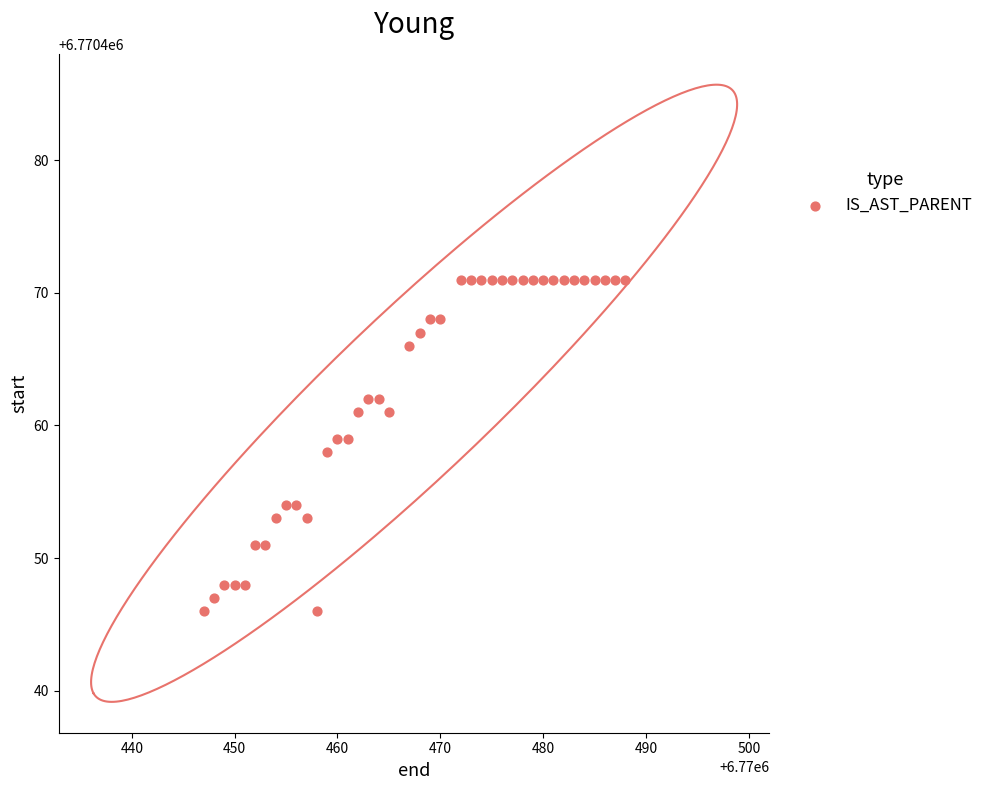

What is the range of Y values (max minus min)?

25